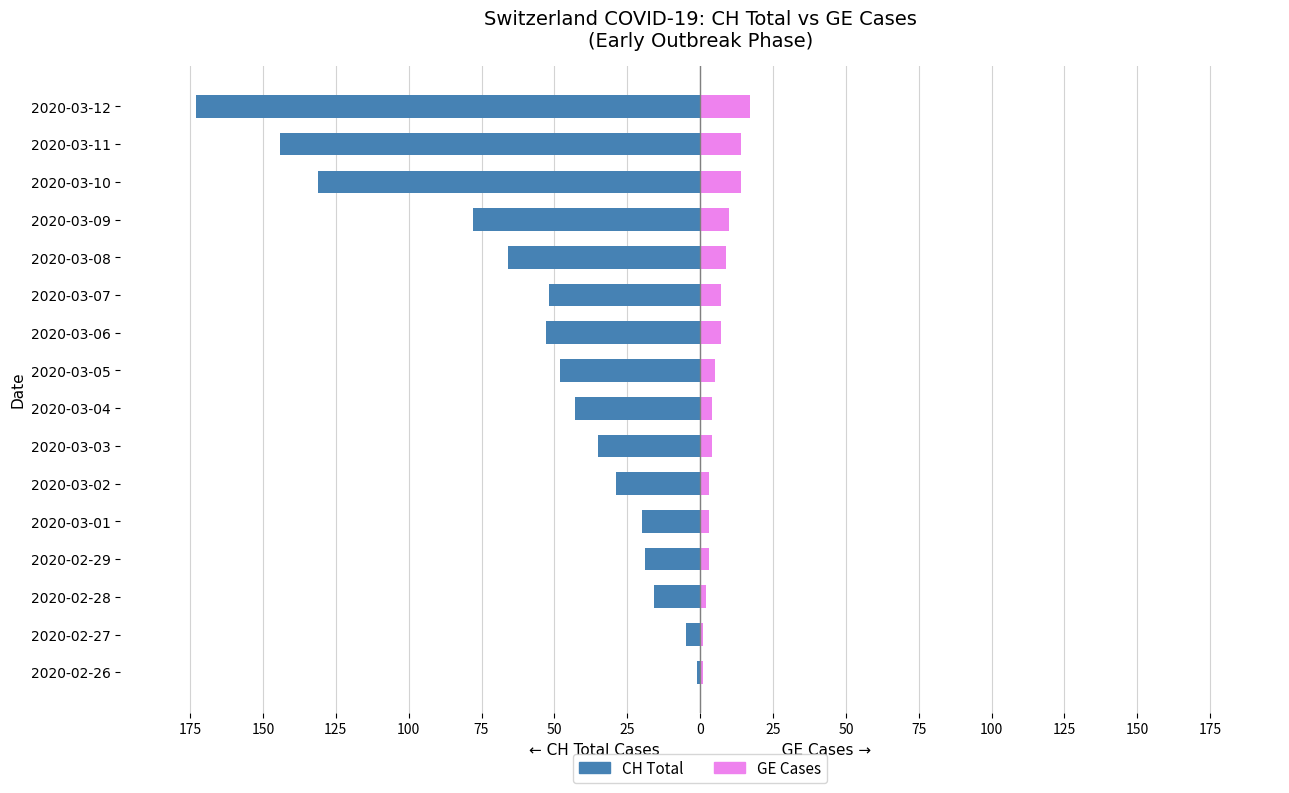

Rank the series at 2020-03-04 from lowest to highest value.

CH Total, GE Cases